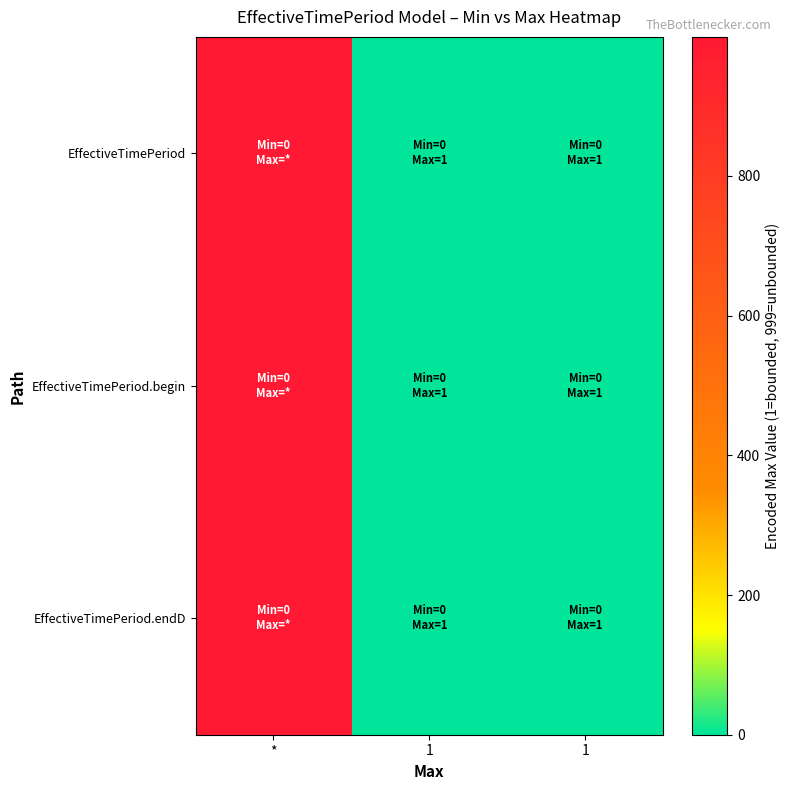

Which has a higher value, * or 1?

*